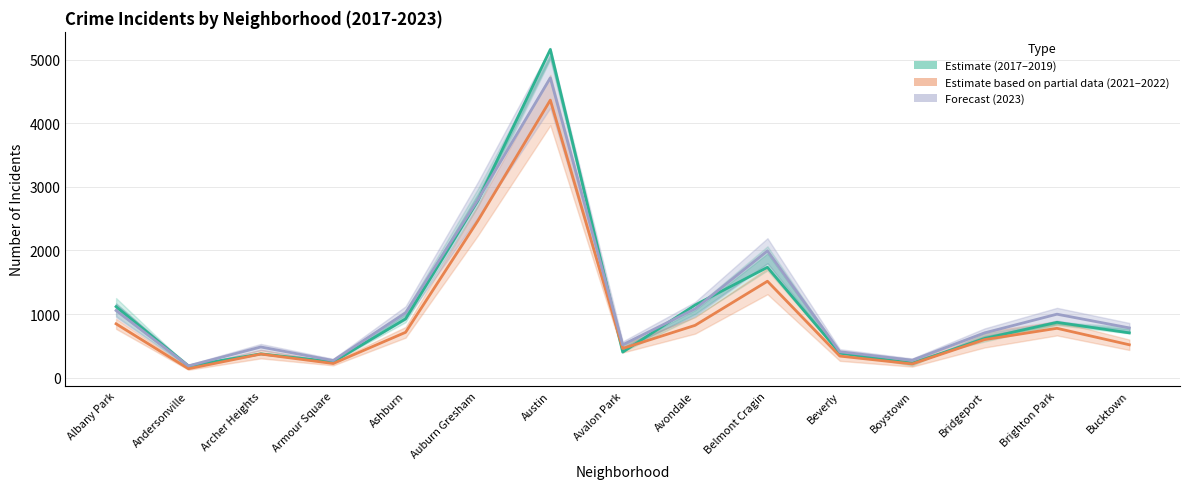

What is the difference between the maximum and minimum values in the 2021 series?

4226.0